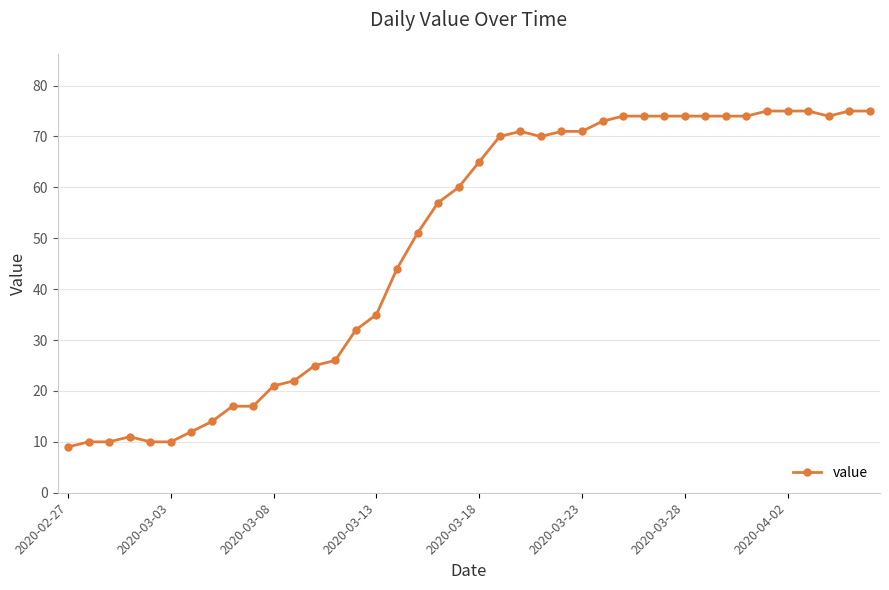

What is the sum of all values?

1951